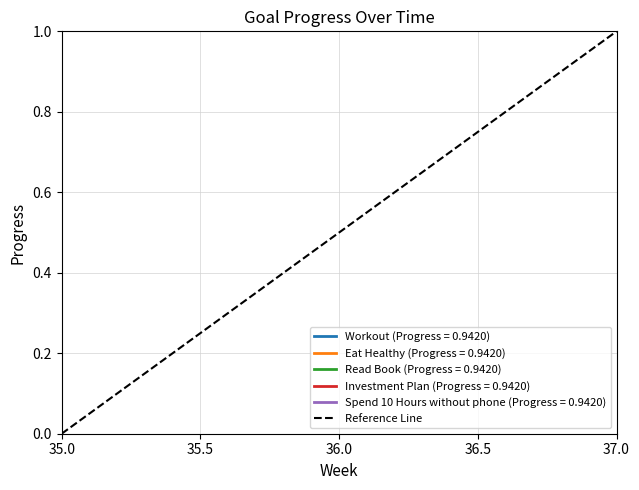

The value at 35.0 is 0. True or false?

True